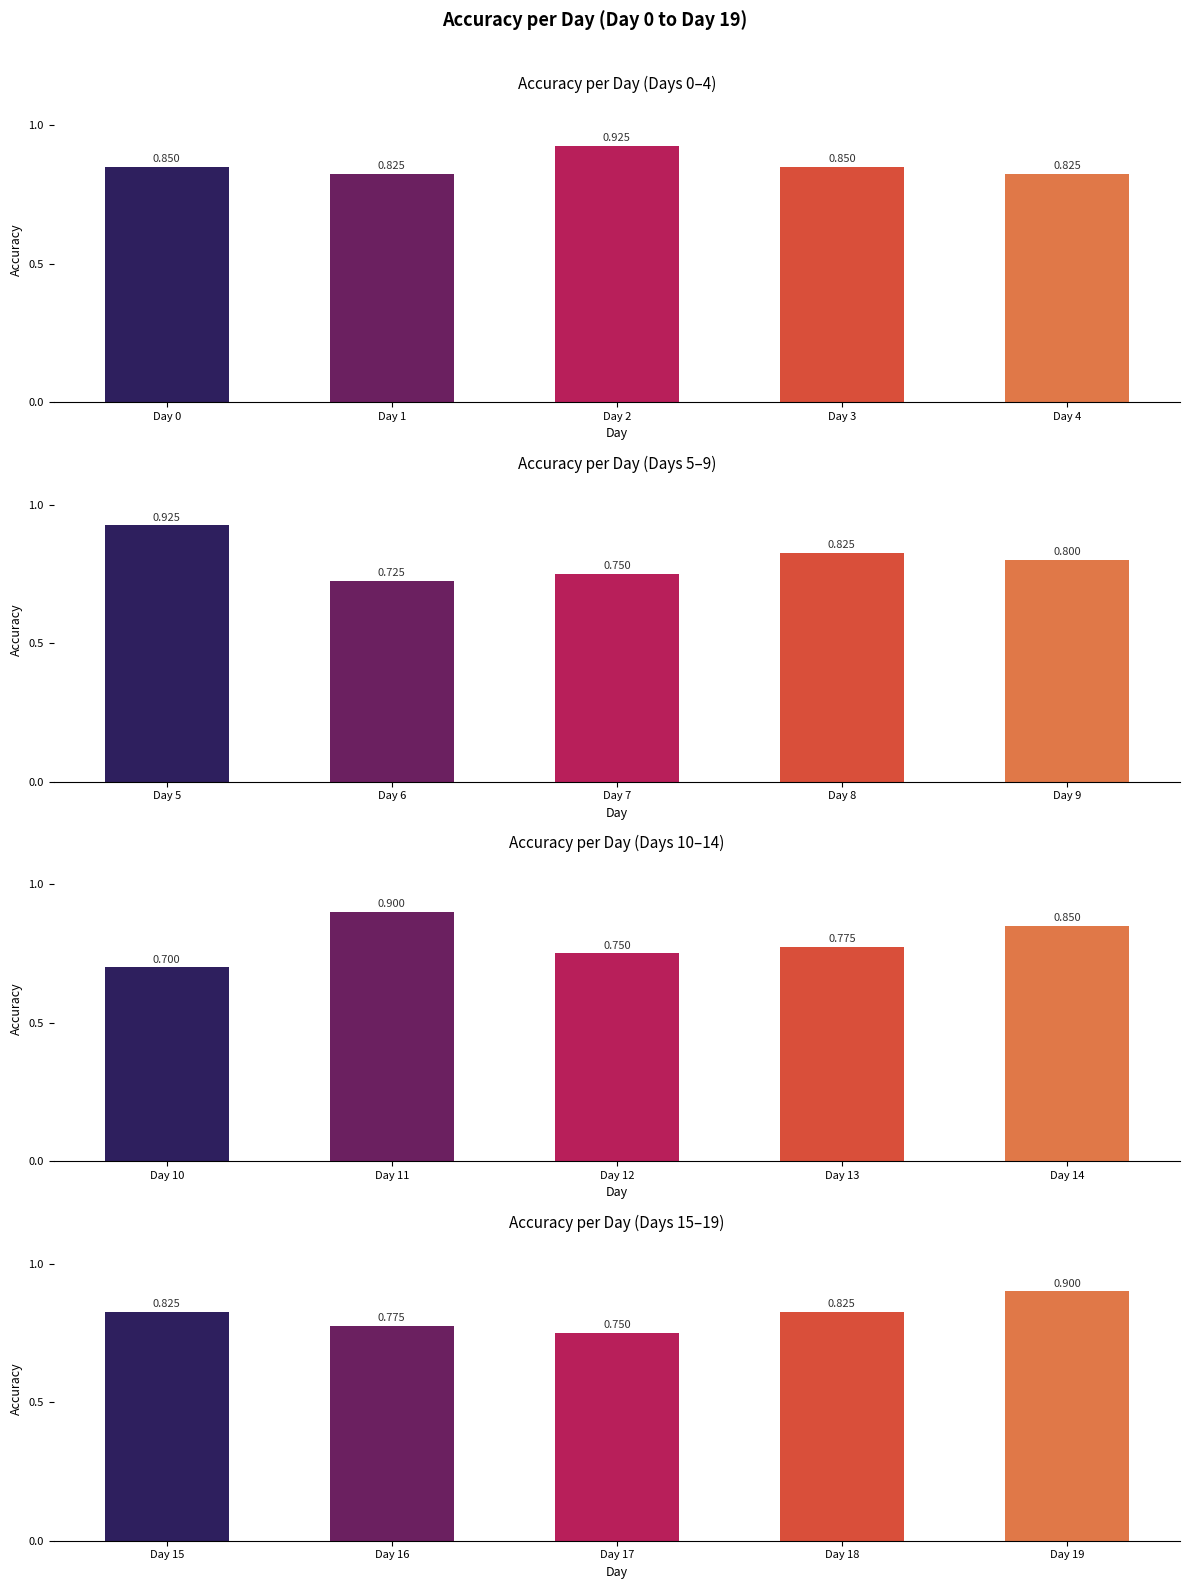

Between Day 15 and Day 16, which is larger?

Day 15